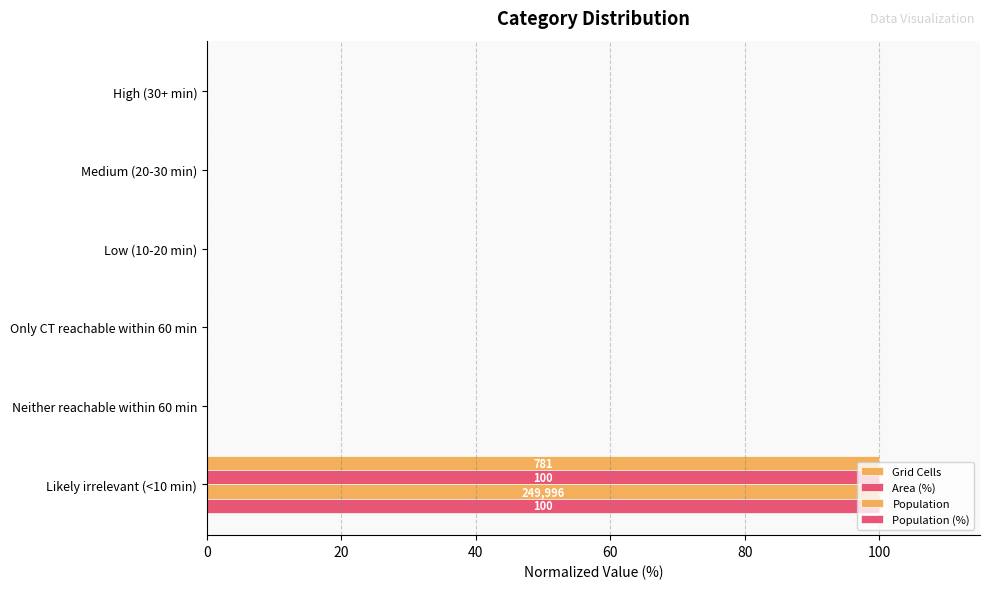

Reading left to right, what are all the values shown in this chart?

Grid Cells: 0	0	0	0	0	100
Area (%): 0	0	0	0	0	100
Population: 0	0	0	0	0	100
Population (%): 0	0	0	0	0	100